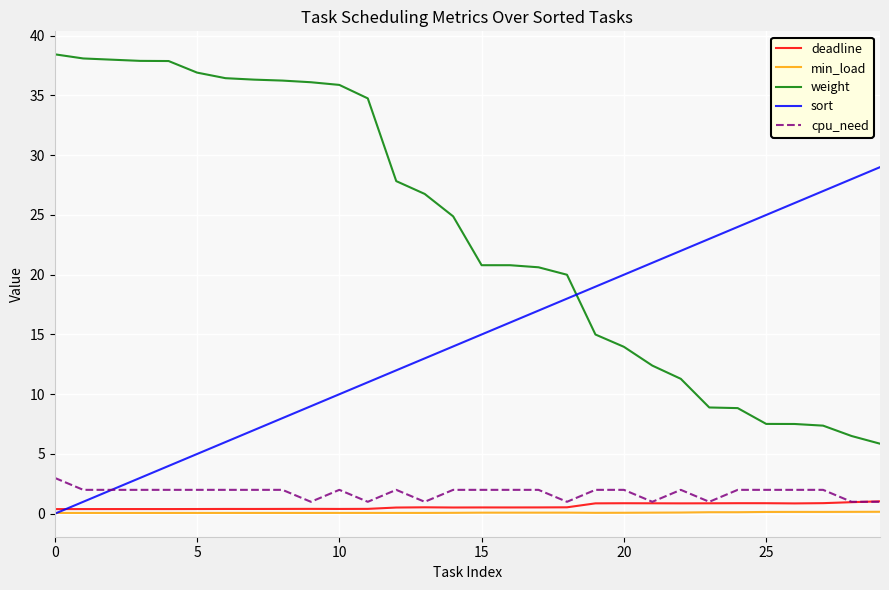

Count the number of categories in the chart.

30